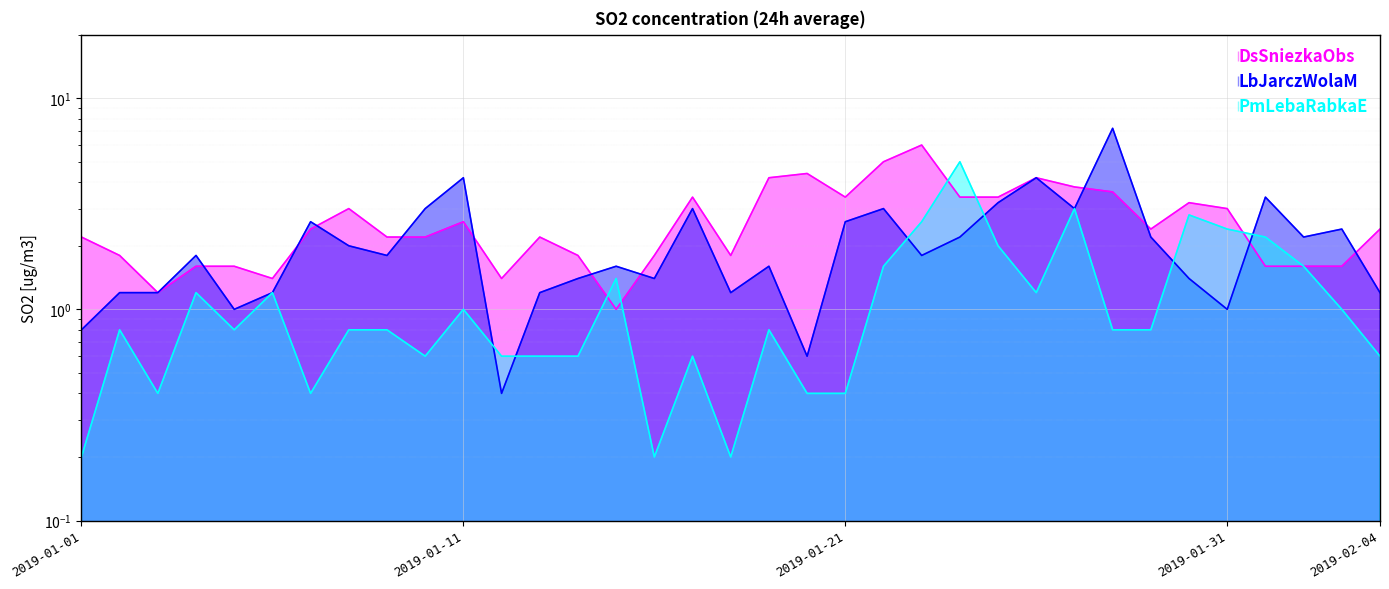

True or false: PmLebaRabkaE has a value of 3.2 at 2019-02-01.

False